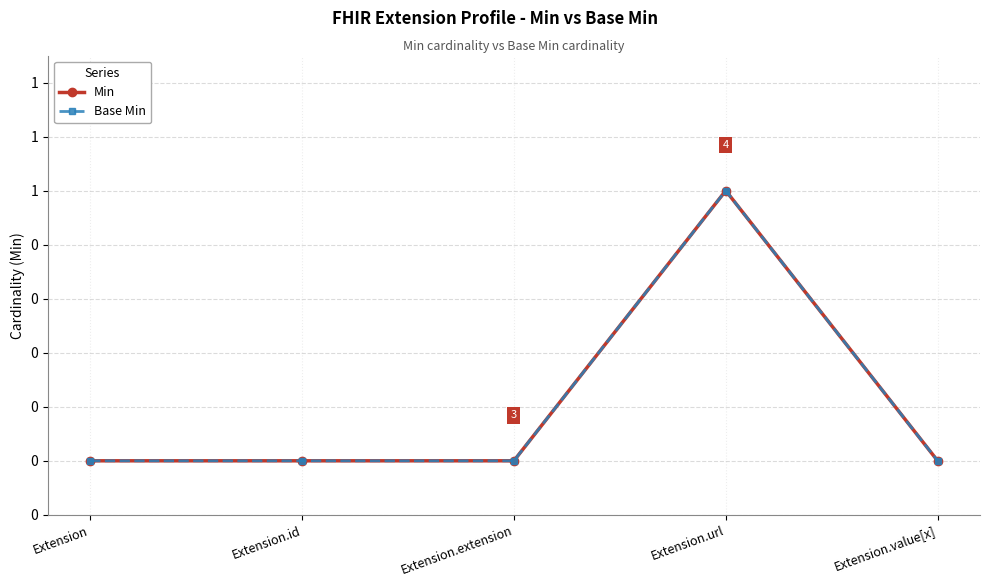

What is the label of the 2nd point from the right?

Extension.url